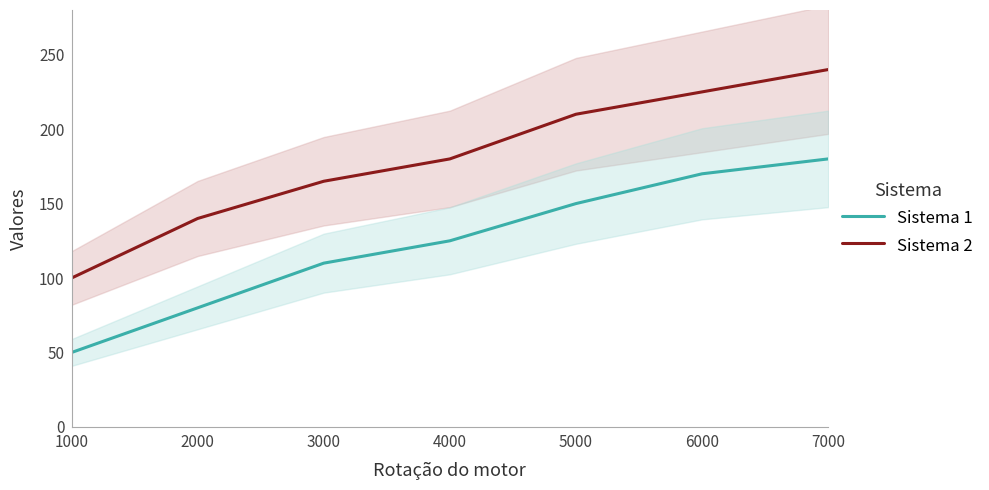

What is the value of the Sistema 2 point at the 3rd from the left?

165